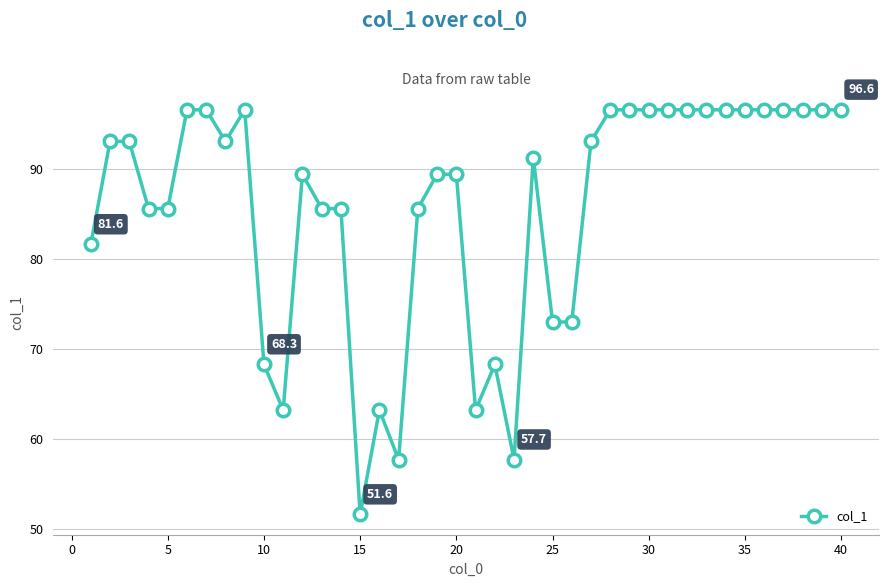

What is the difference between the maximum and minimum values?

45.0